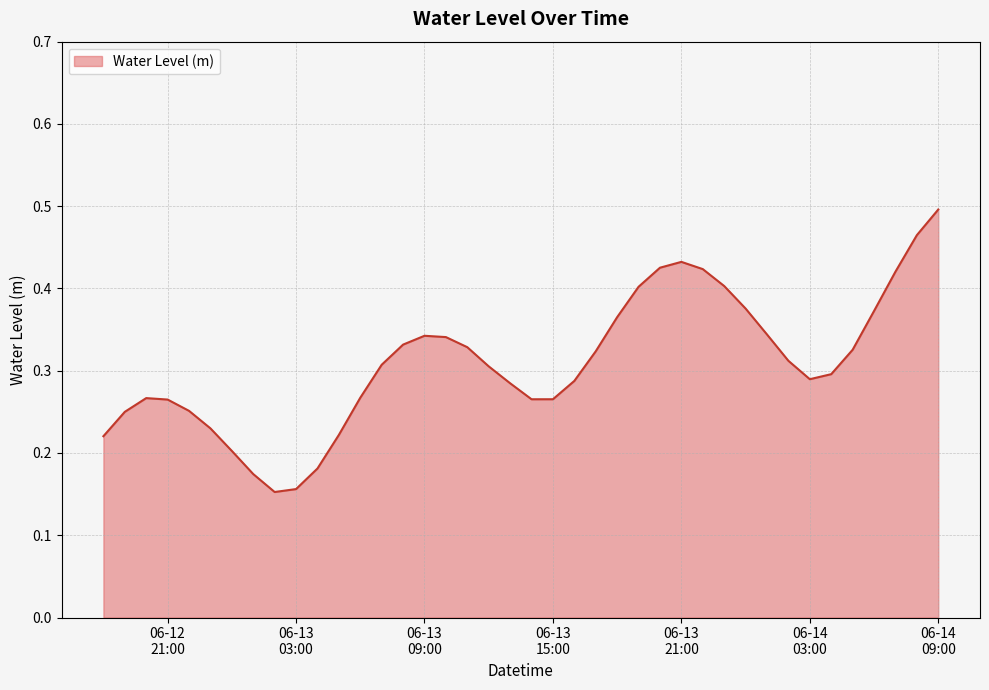

Does the chart have visible grid lines?

Yes